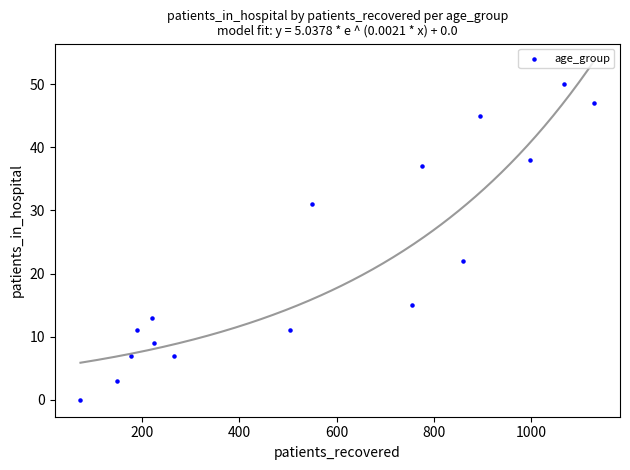

What Y value in the scatter plot is closest to 25?

22